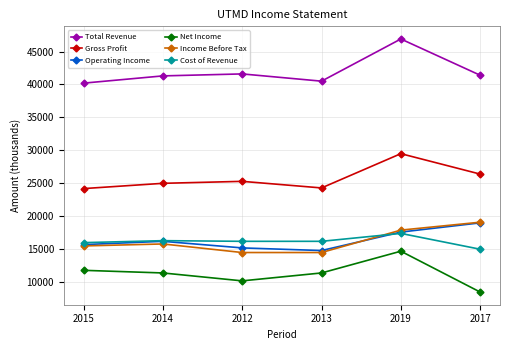

Does the chart display data point markers on the line(s)?

Yes